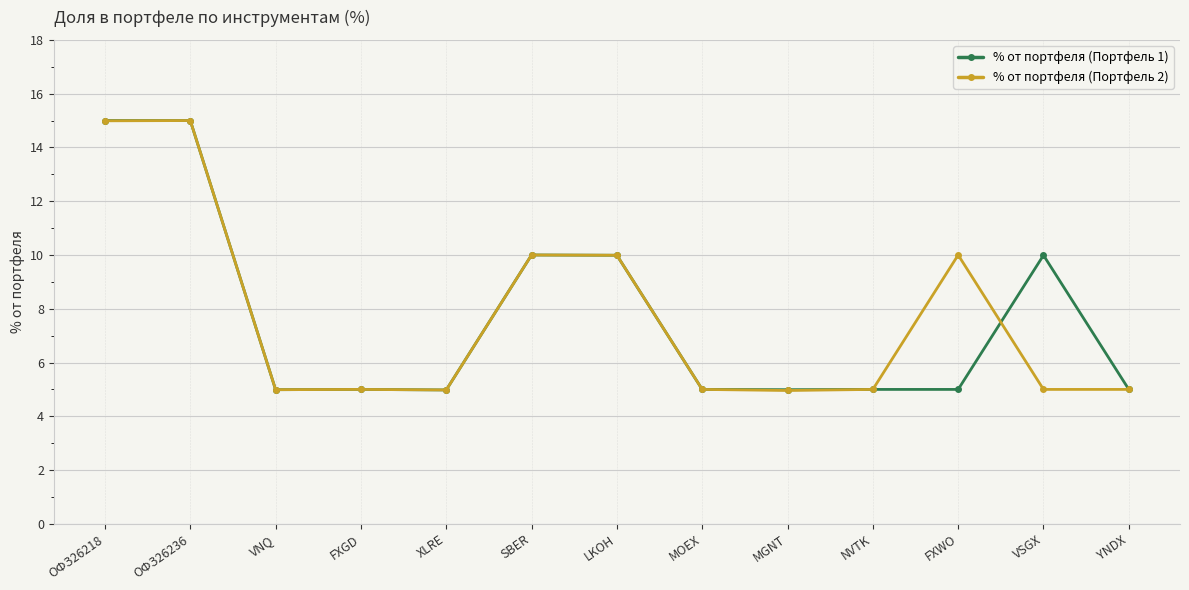

The % от портфеля (Портфель 2) series shows 8.2 at XLRE. True or false?

False